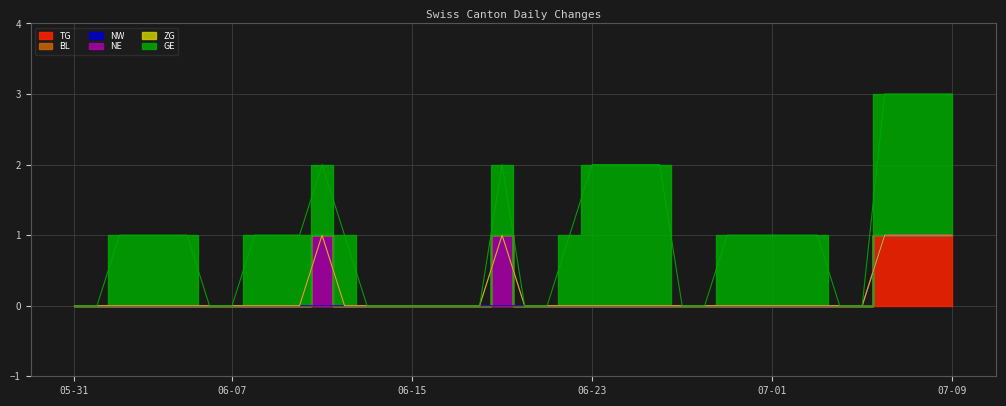

What is the difference between the highest and lowest values at 2020-06-03?

1